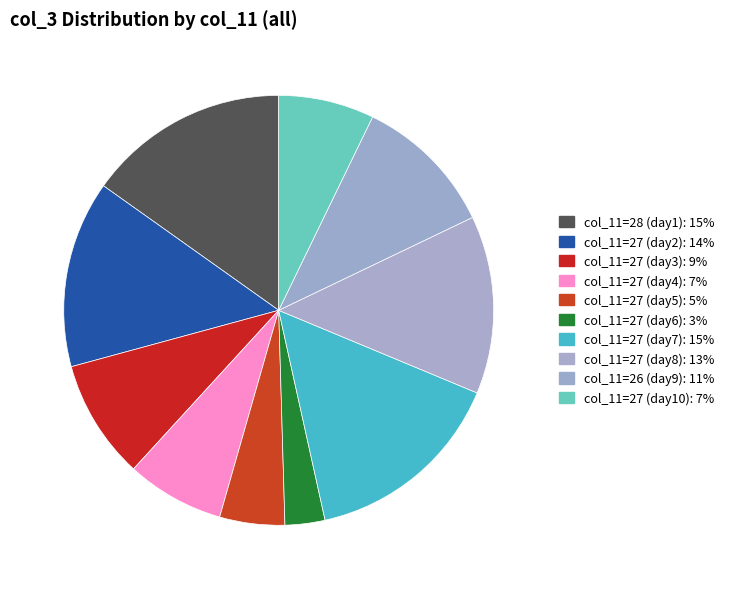

To the nearest percent, what is the average slice percentage?

10%